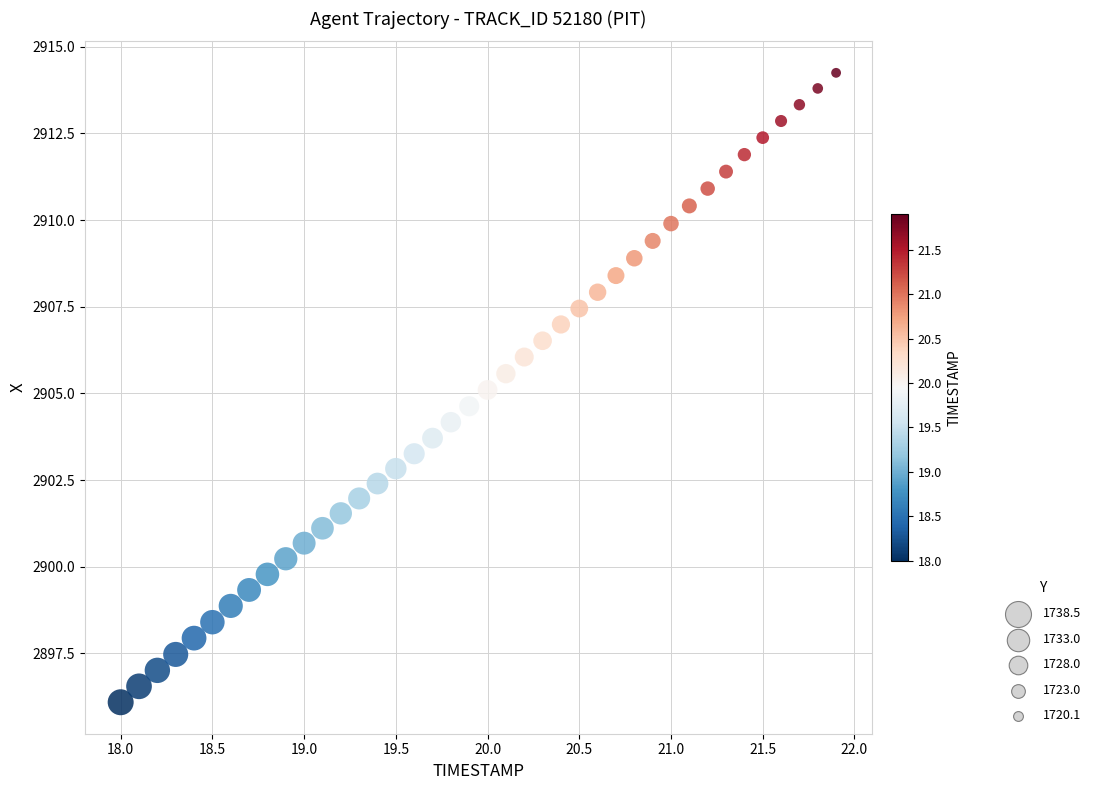

What is the range of Y values (max minus min)?

18.2